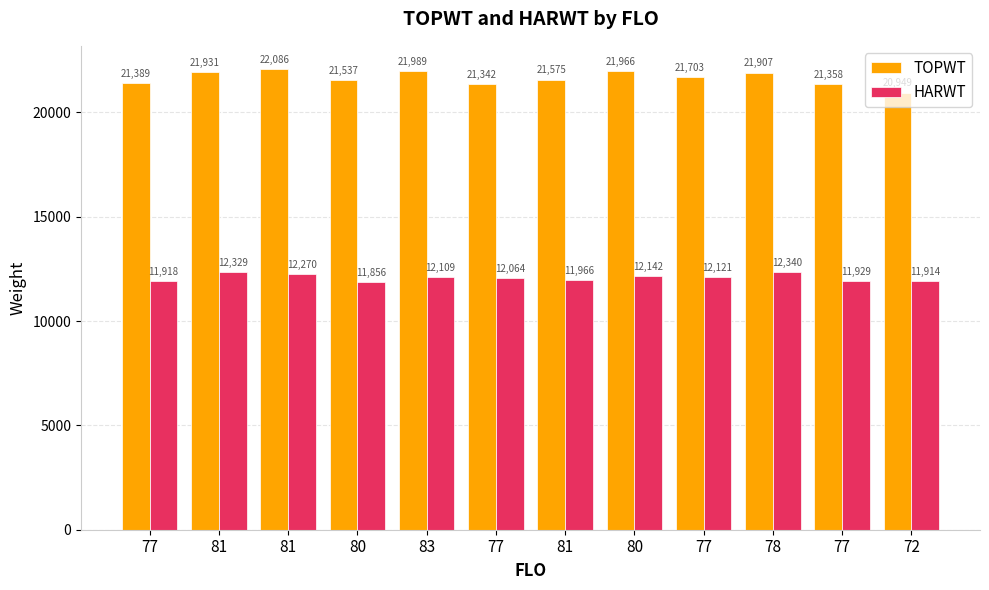

What is the sum of all HARWT values?

144958